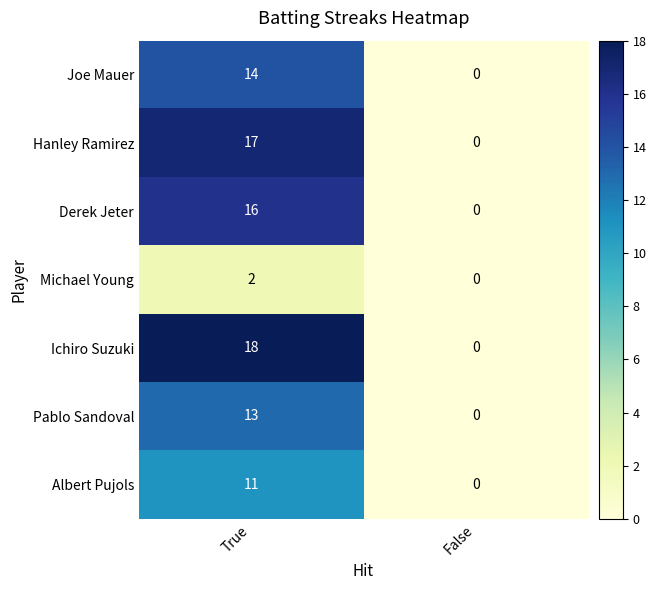

What is the sum of all Pablo Sandoval values?

13